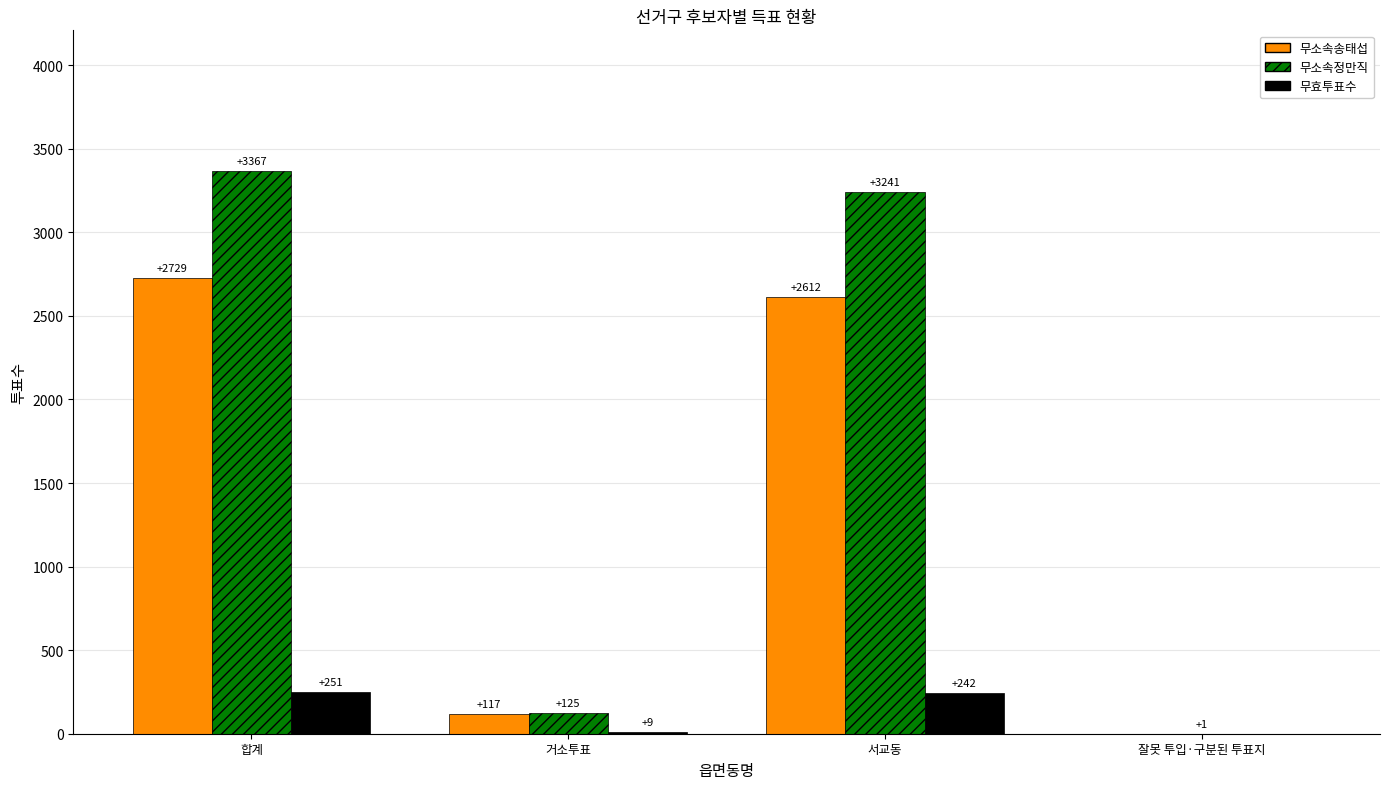

What value does the 무효투표수 series have at 합계?

251